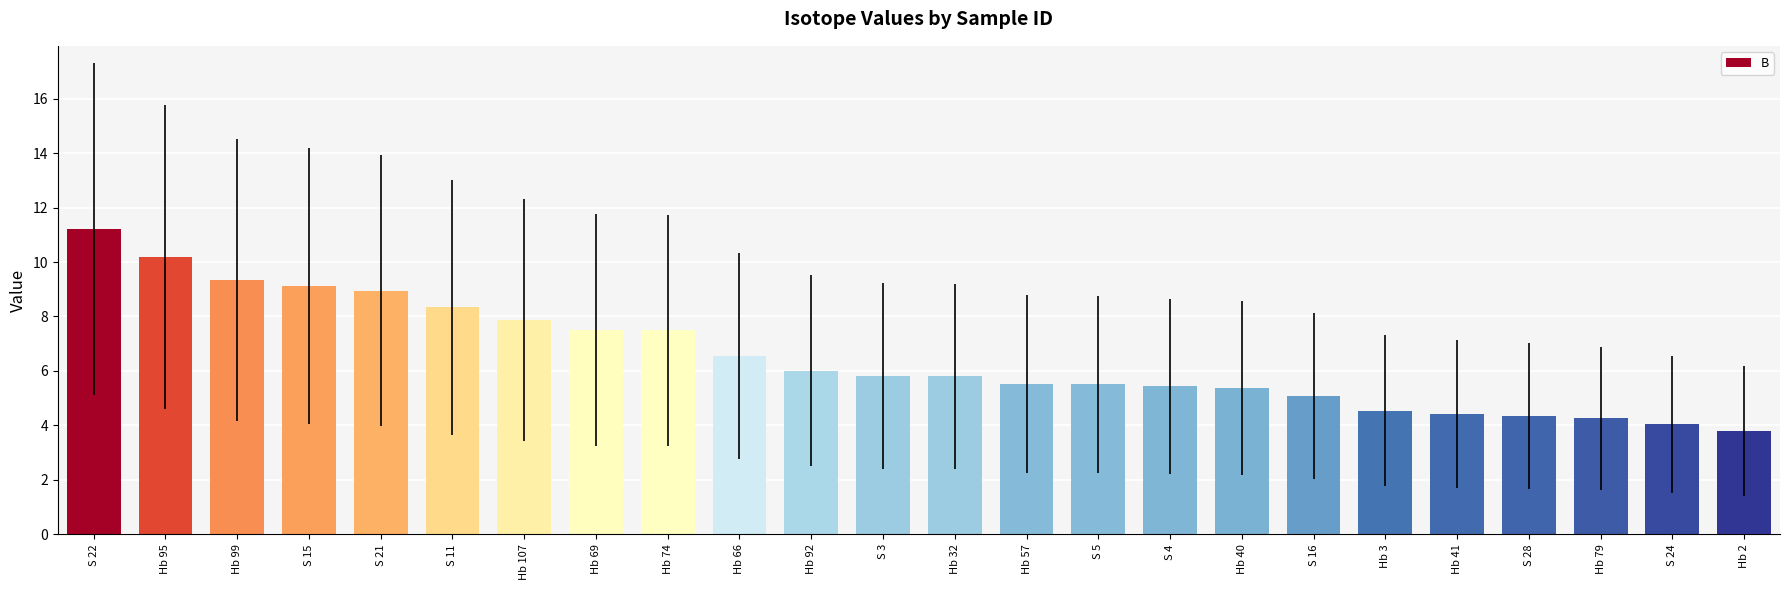

What is the difference between the values at S 3 and S 4?

0.4